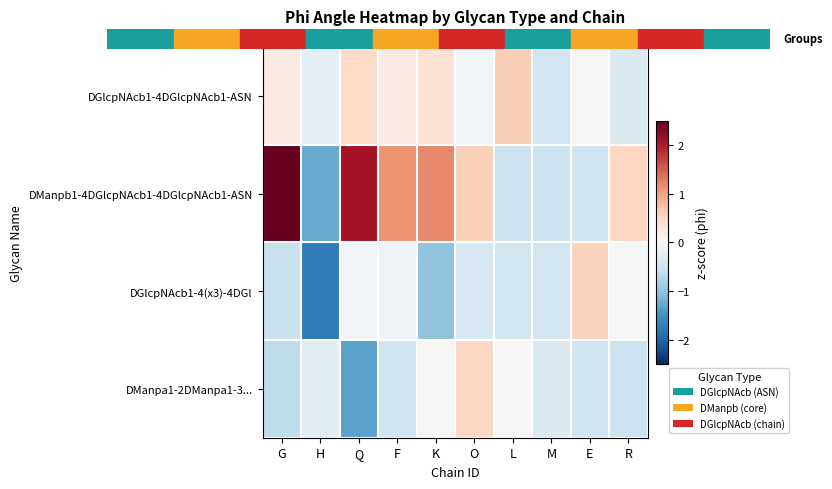

Between G and M, which series saw the biggest shift?

DManpb1-4DGlcpNAcb1-4DGlcpNAcb1-ASN